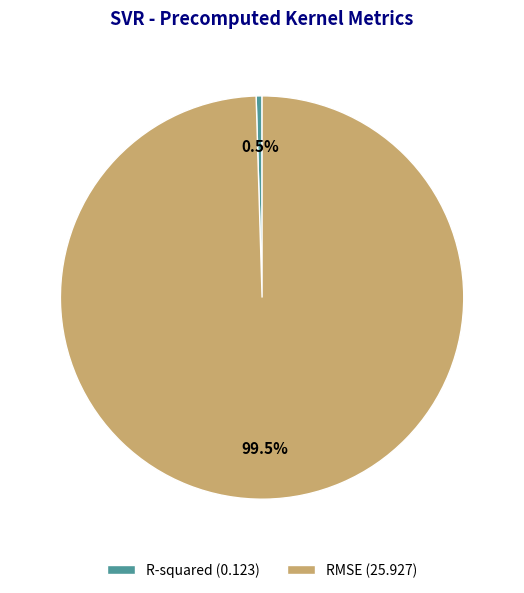

Combined, do R-squared and RMSE account for over 50%?

Yes